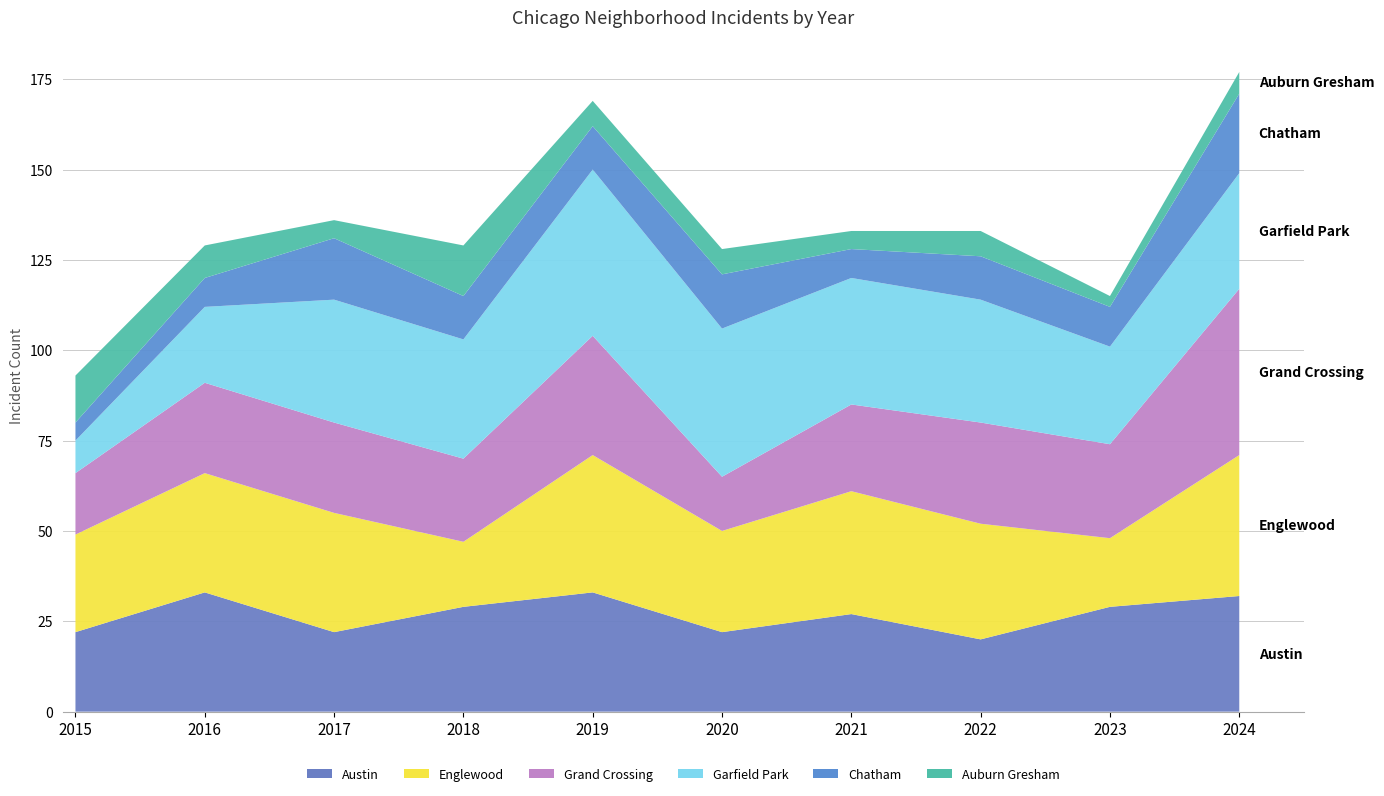

Reading right to left, transcribe all the data shown in this chart.

Austin: 32	29	20	27	22	33	29	22	33	22
Englewood: 39	19	32	34	28	38	18	33	33	27
Grand Crossing: 46	26	28	24	15	33	23	25	25	17
Garfield Park: 32	27	34	35	41	46	33	34	21	9
Chatham: 22	11	12	8	15	12	12	17	8	5
Auburn Gresham: 6	3	7	5	7	7	14	5	9	13